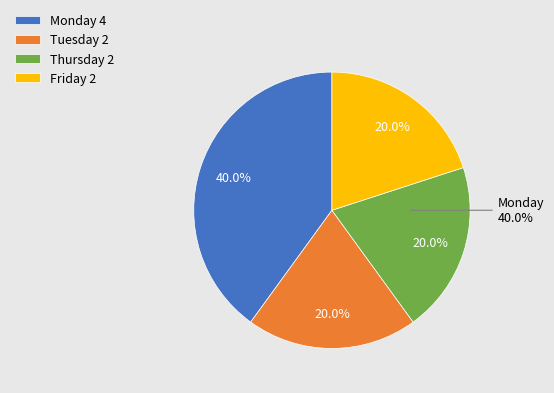

True or false: Friday accounts for 20% of the total.

True